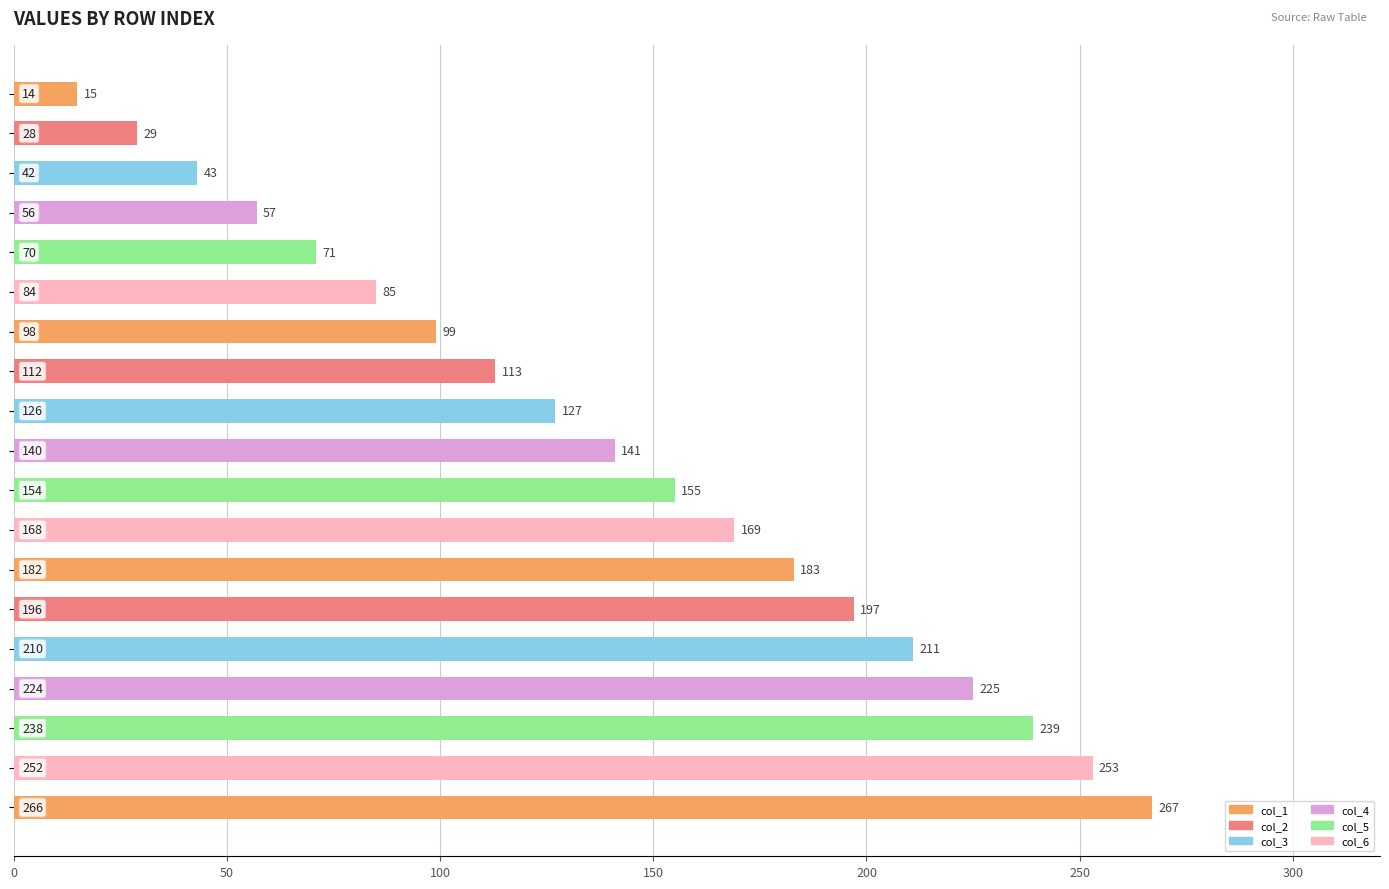

What is the sum of all values?

2679